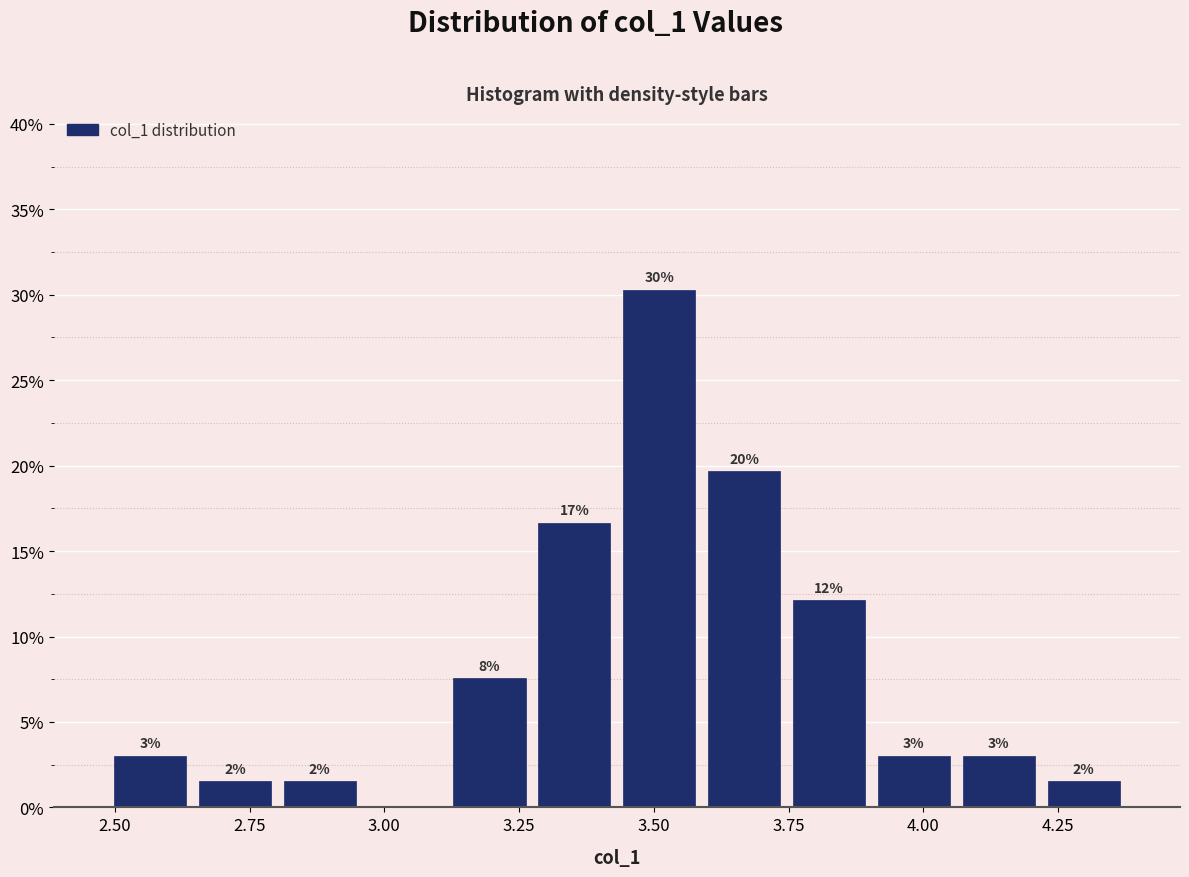

Read against the x-axis, roughly where is the centre of the tallest bar?

3.50